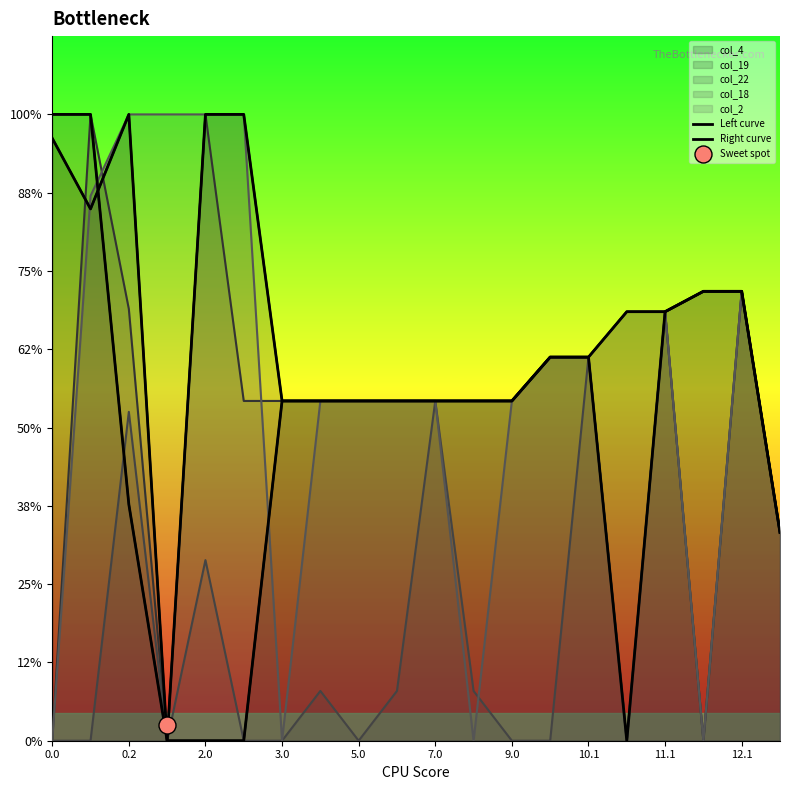

Which series reaches the minimum Y coordinate?

Left curve